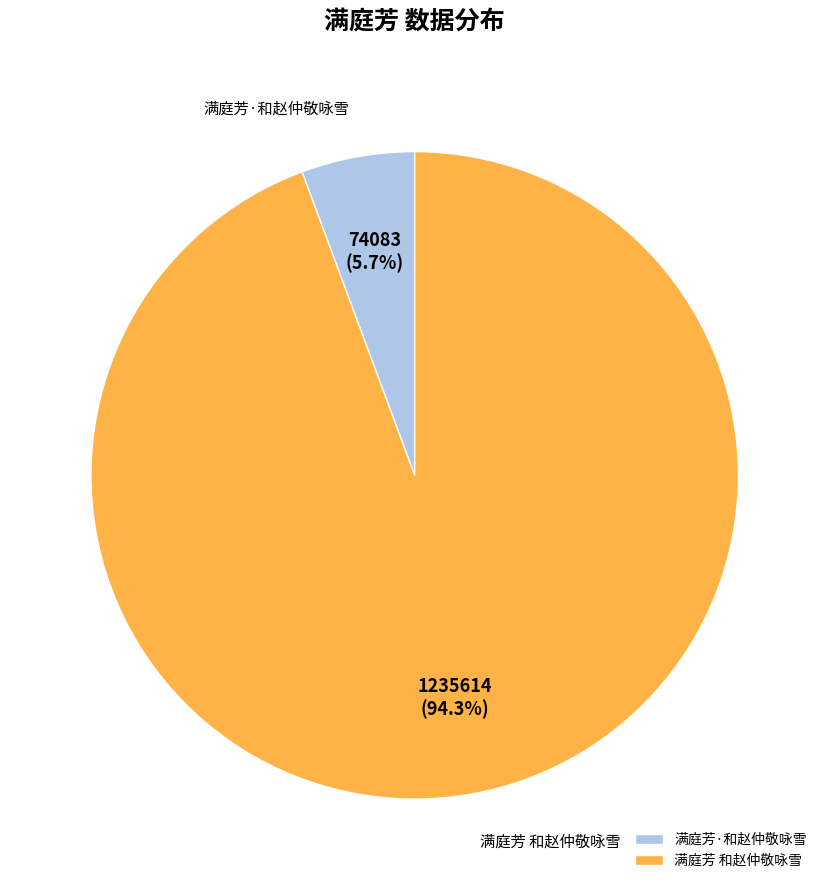

The 满庭芳 和赵仲敬咏雪 slice represents 83% of the pie. True or false?

False